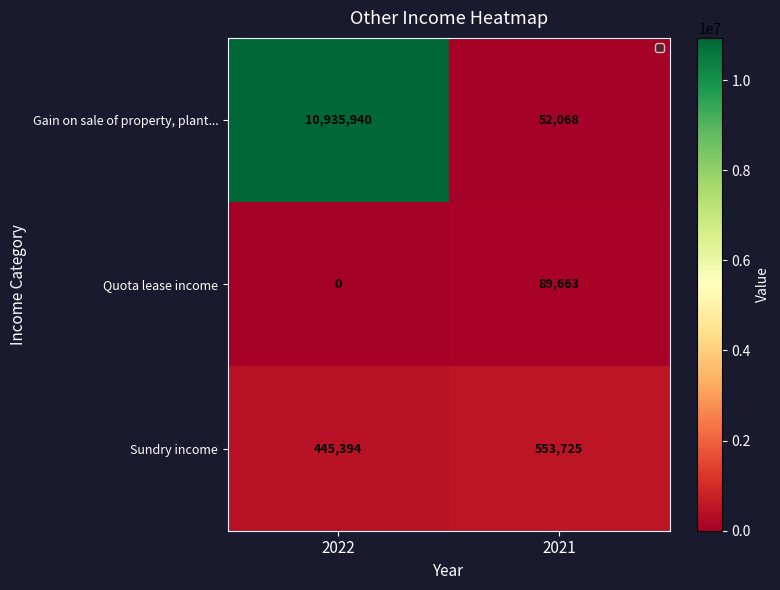

Read the Quota lease income value at 2021.

89663